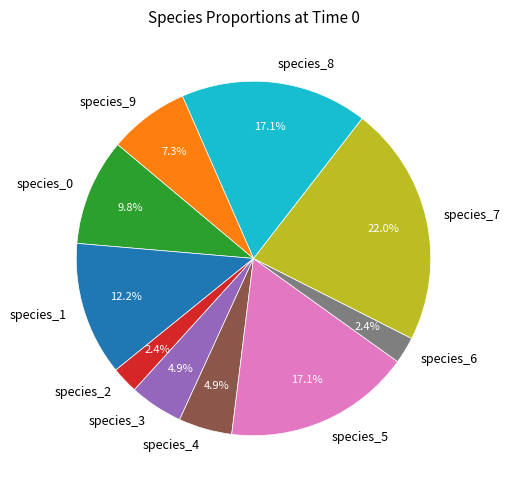

To the nearest percent, what is the difference between the species_8 and species_1 slice percentages?

5%